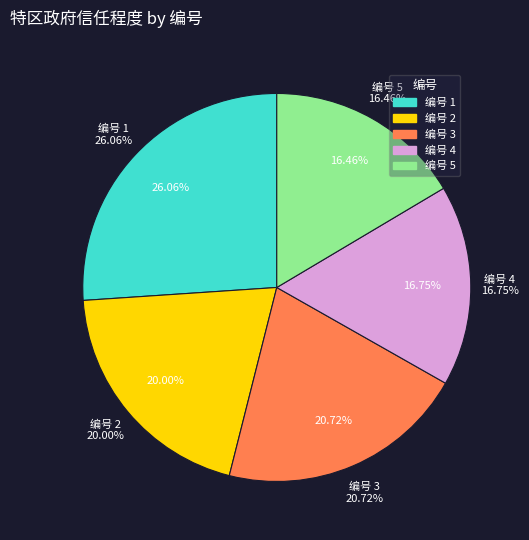

Combined, do 3 and 2 account for over 50%?

No